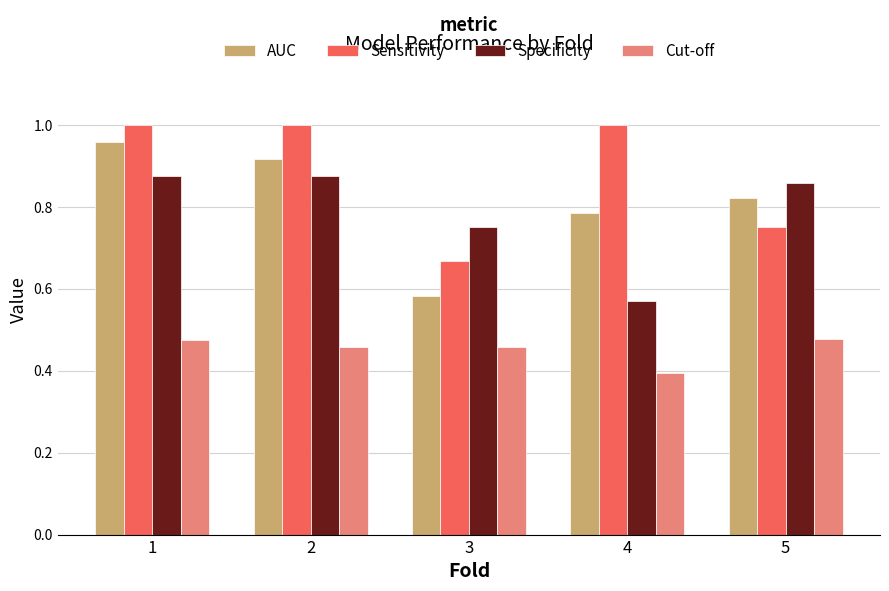

Which label corresponds to the smallest value in the chart?

4